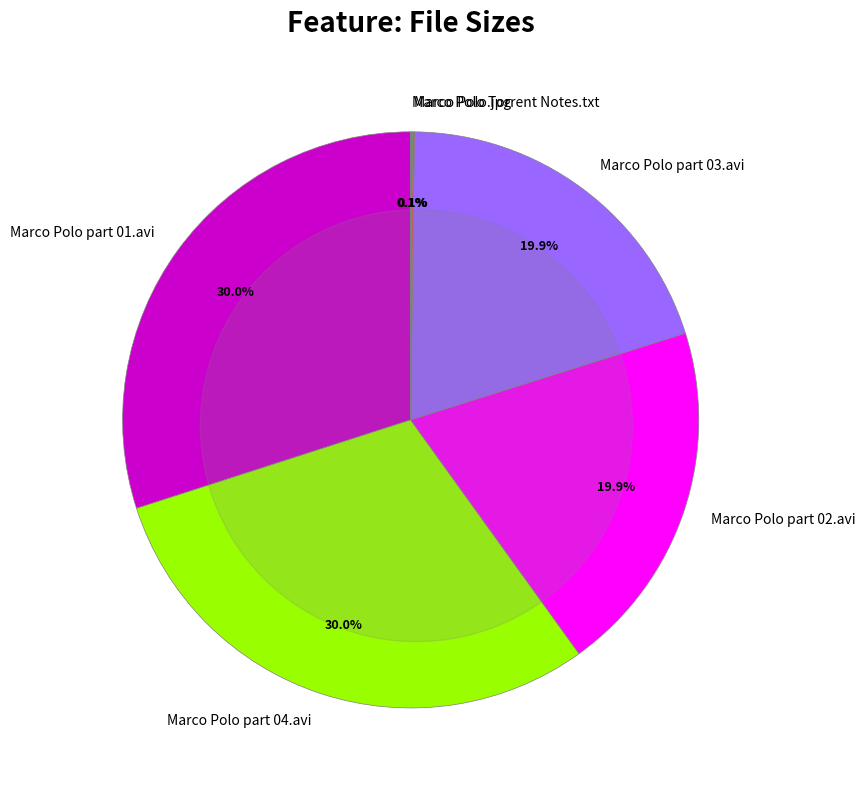

To the nearest percent, what is the average slice percentage?

17%